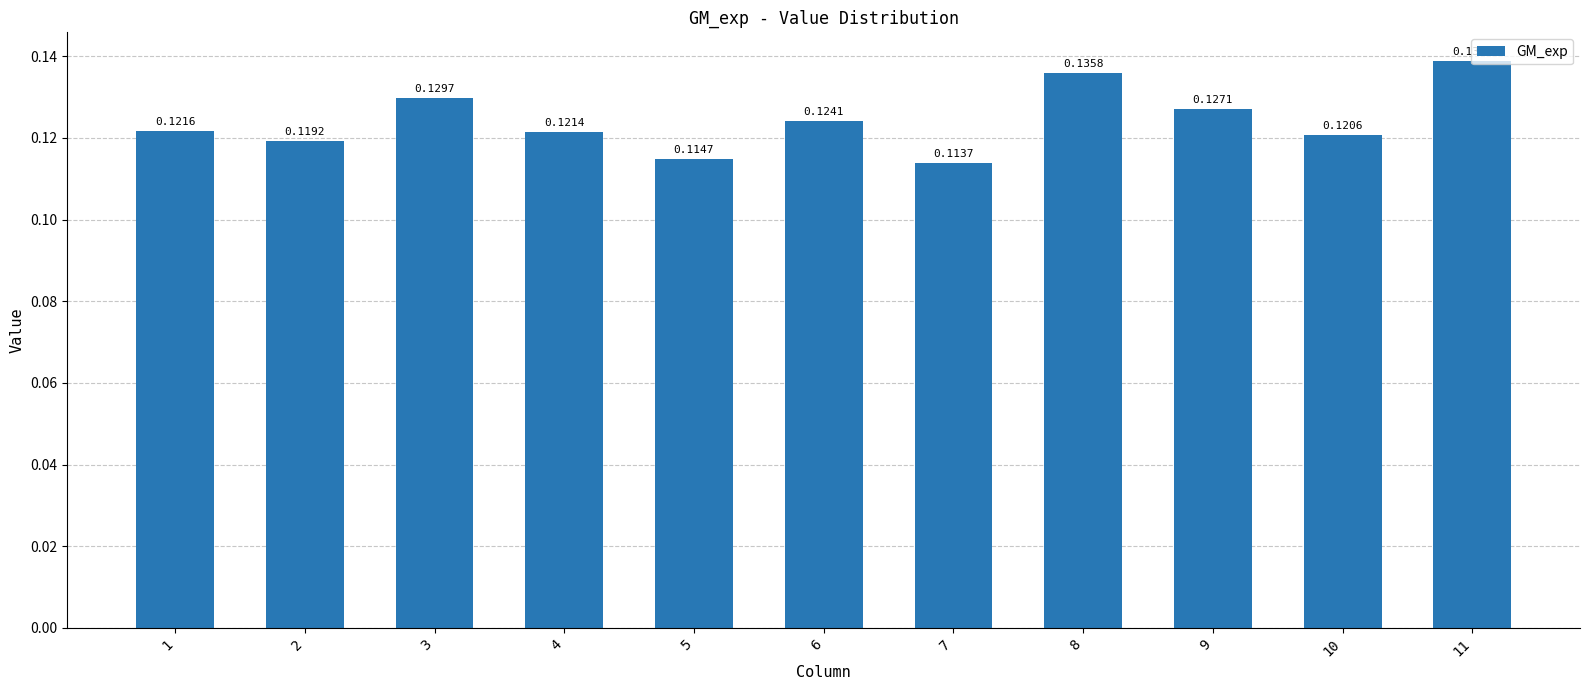

Which has a higher value, 1 or 9?

9